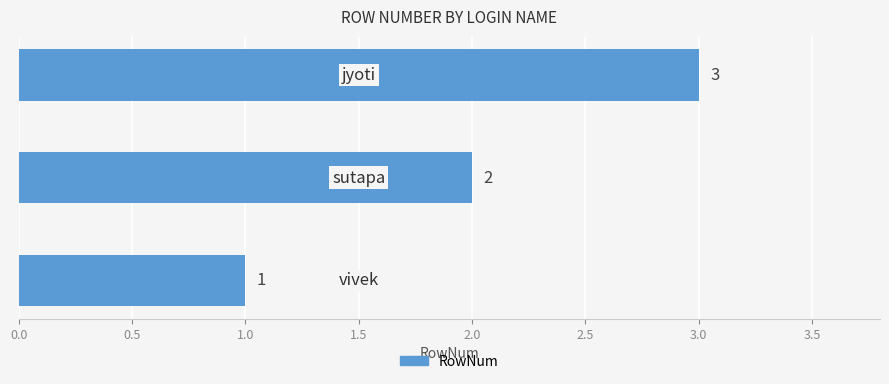

What is the greatest value displayed?

3